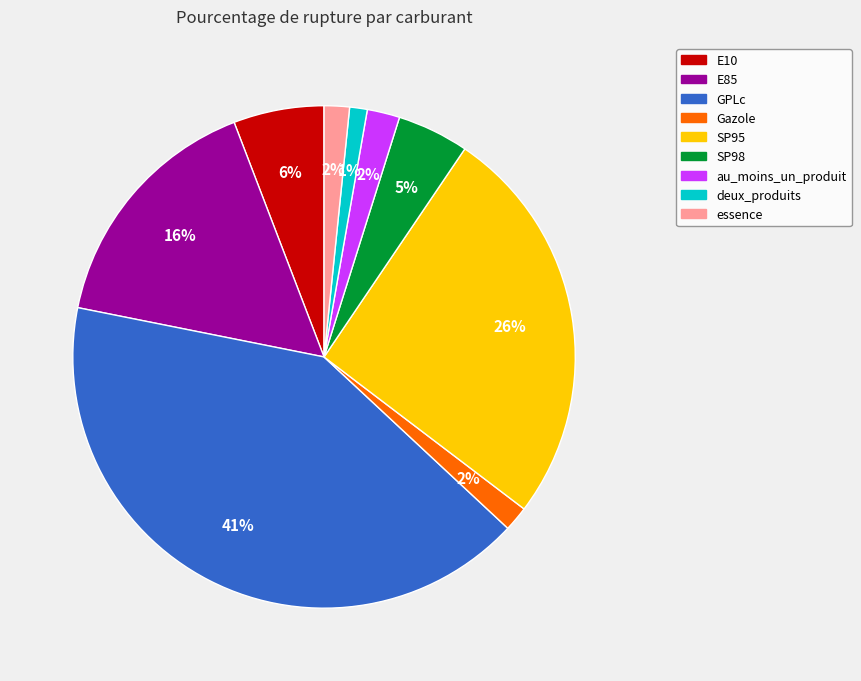

The deux_produits slice represents 14% of the pie. True or false?

False